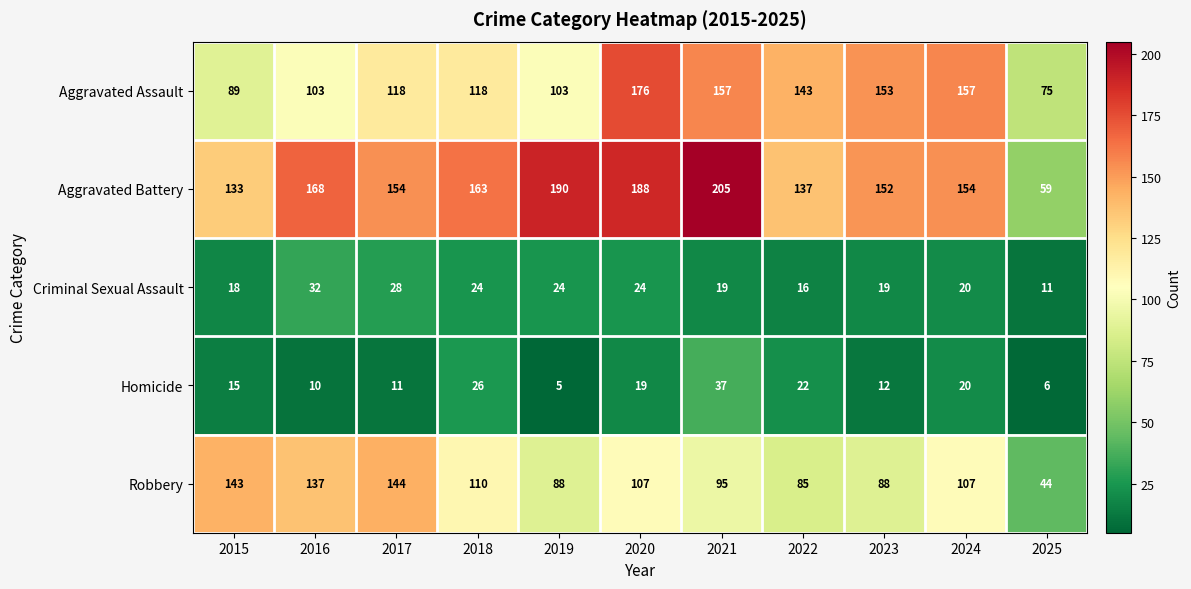

What is the maximum value shown in the chart?

205